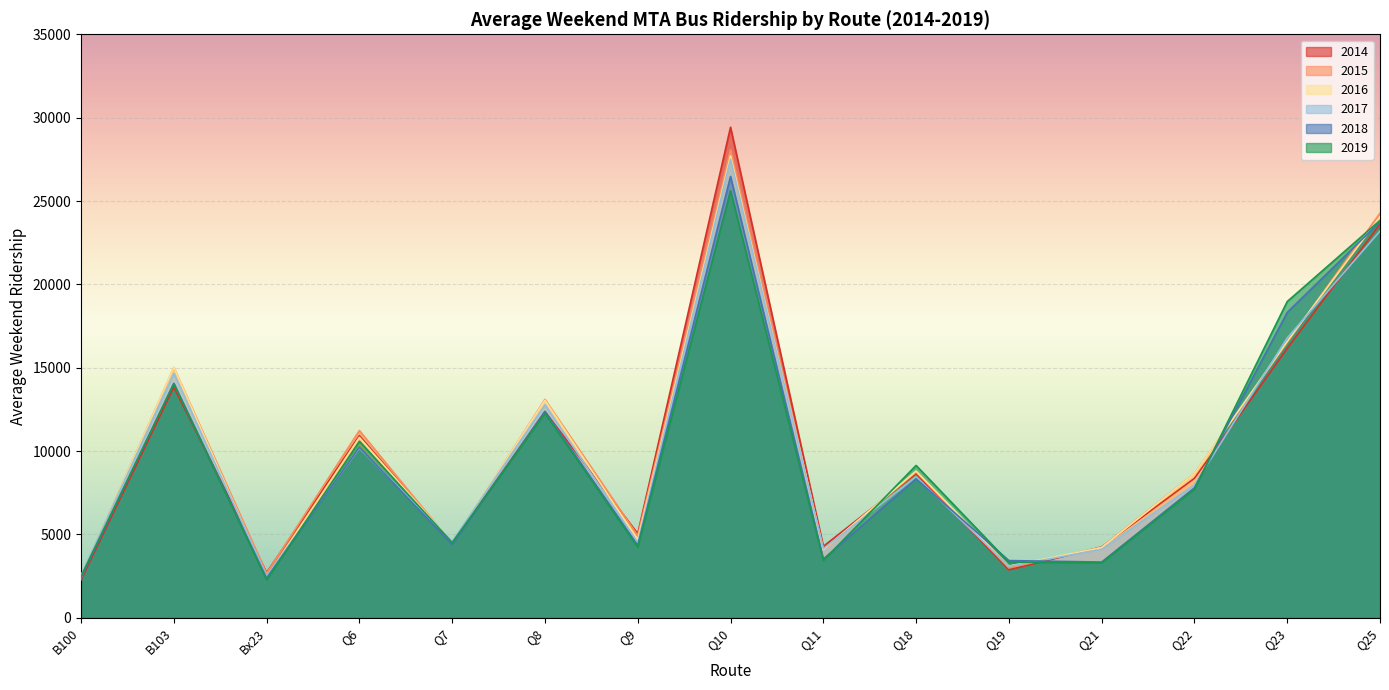

Which series has the widest spread of values?

2014